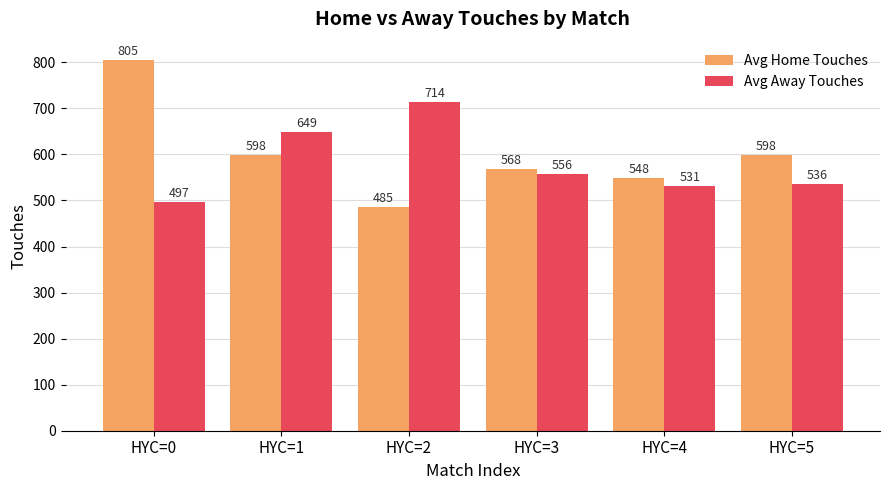

What is the total value across all series at HYC=1?

1246.9